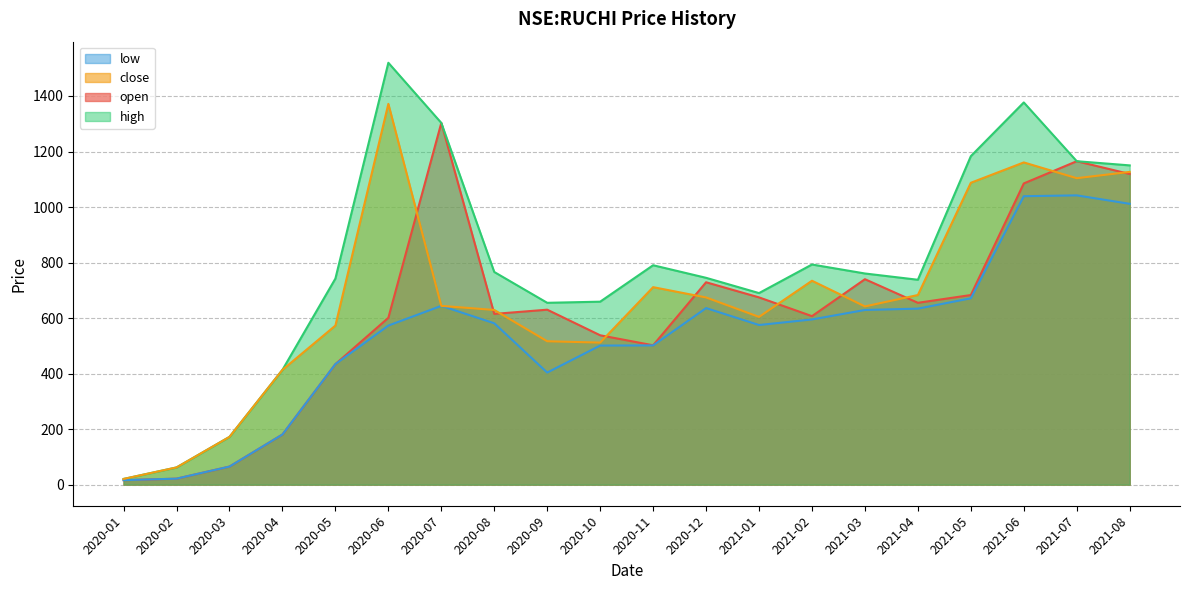

Is the value of low at 2021-04 greater than the value of high at 2021-07?

No